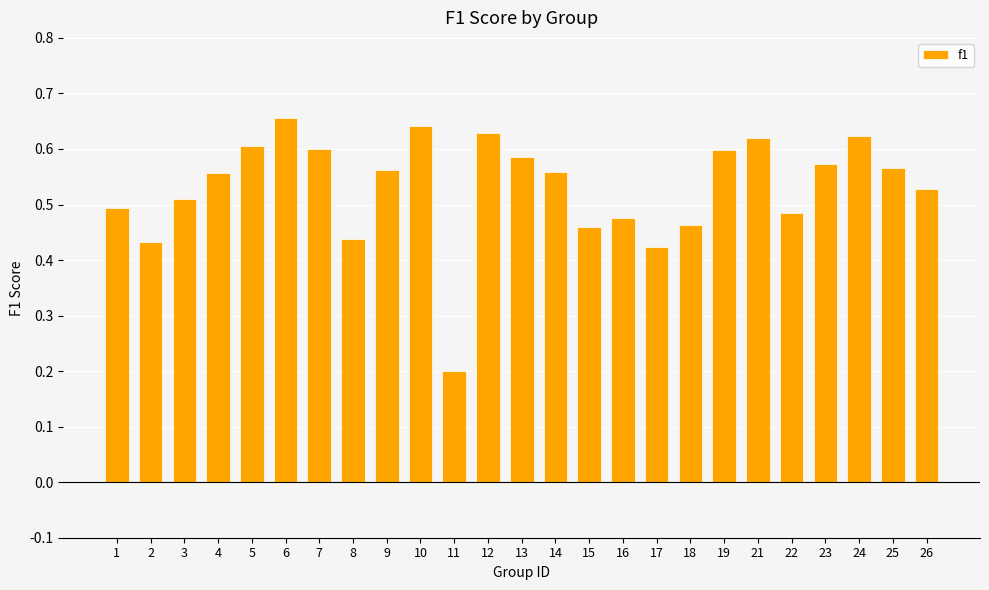

What is the sum of the values at 10 and 1?

1.1